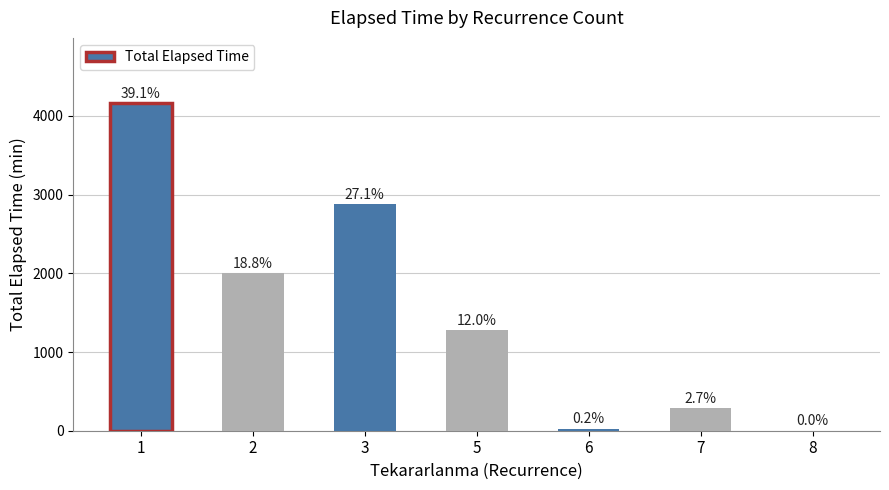

What is the average value?

1519